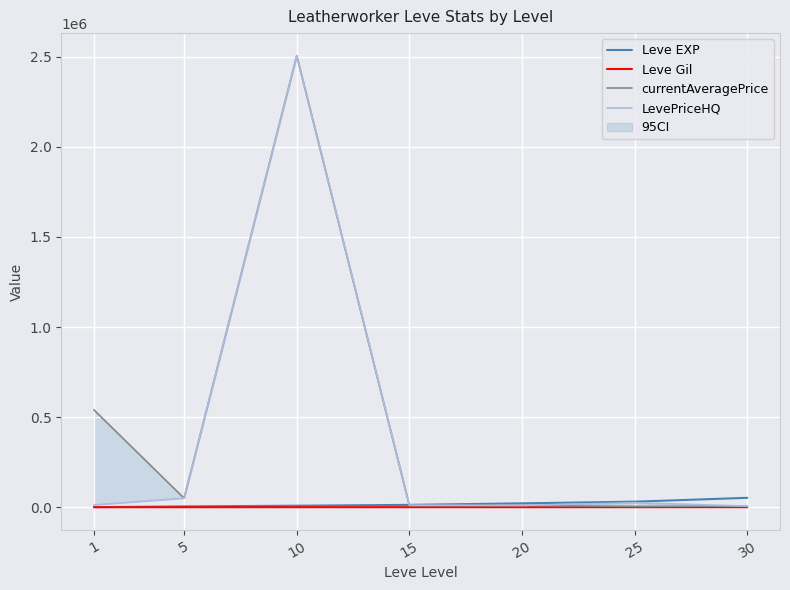

What is the sum of the Leve Gil values at 30 and 15?

584